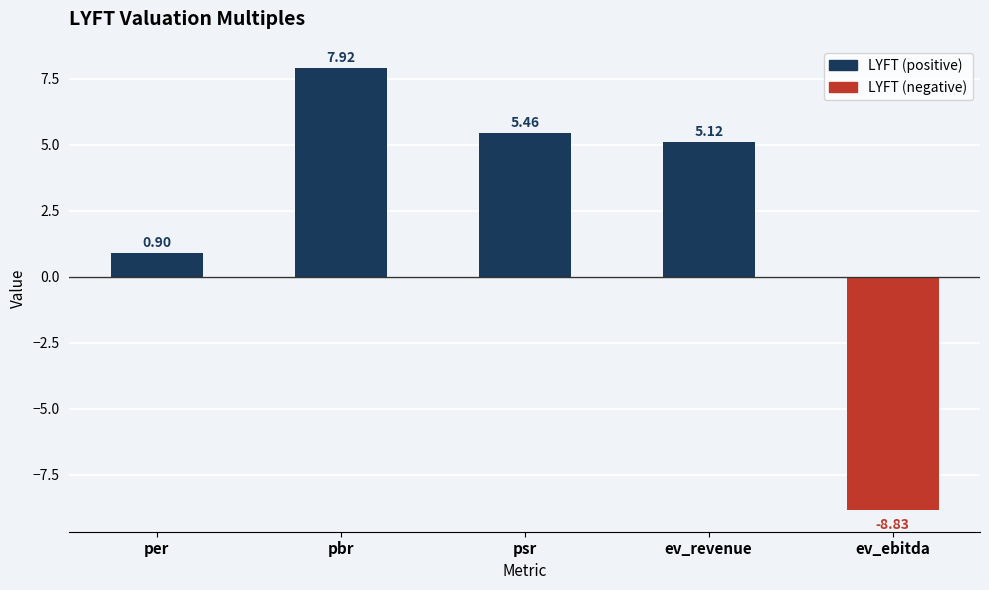

At which label is the value closest to 0?

per